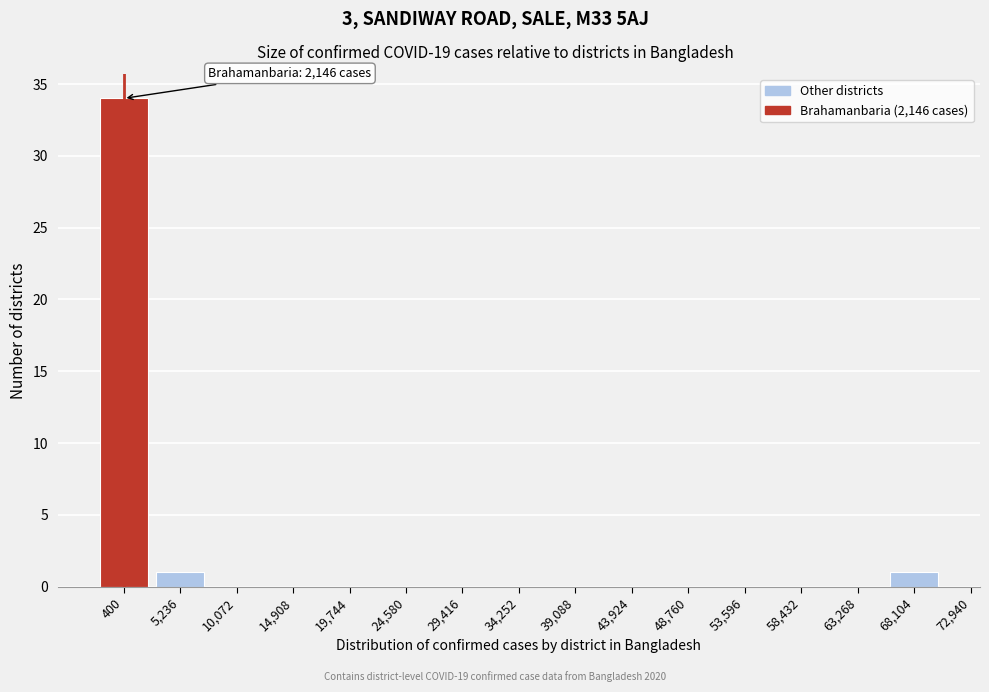

Reading left to right, transcribe all the data shown in this chart.

400=34	5,236=1	10,072=0	14,908=0	19,744=0	24,580=0	29,416=0	34,252=0	39,088=0	43,924=0	48,760=0	53,596=0	58,432=0	63,268=0	68,104=1